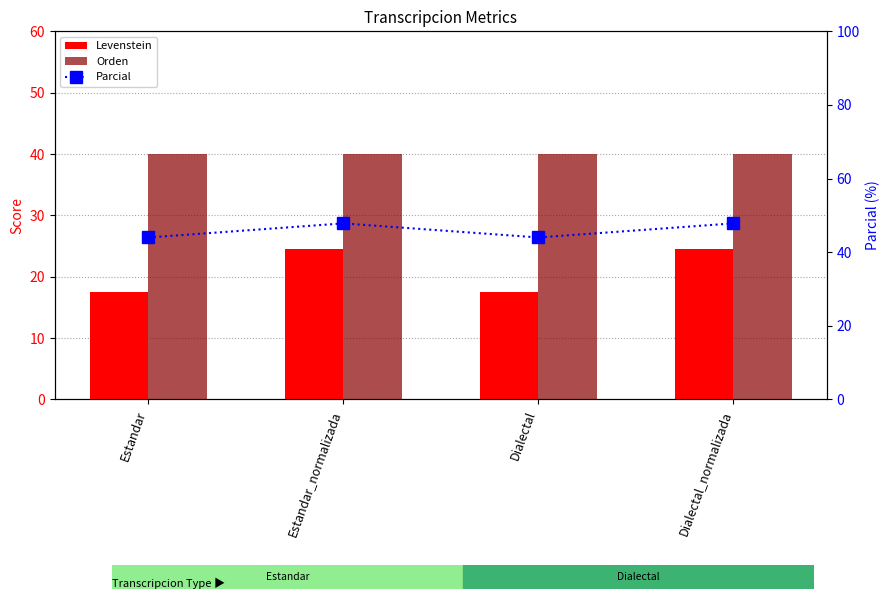

The Parcial series shows 47.8 at Dialectal_normalizada. True or false?

True